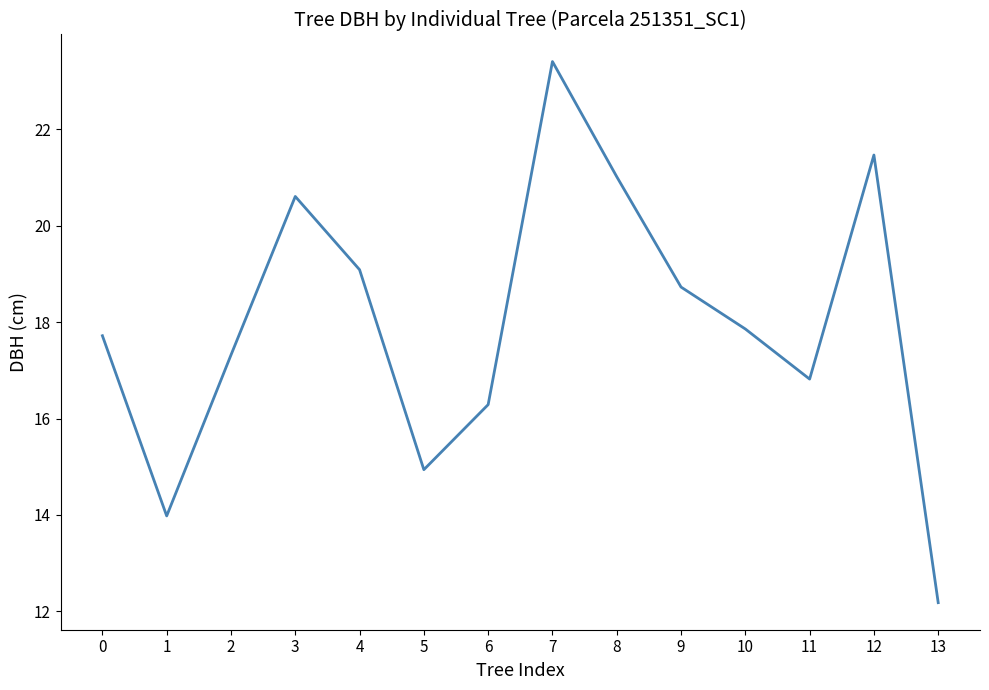

How many series are shown in this chart?

1